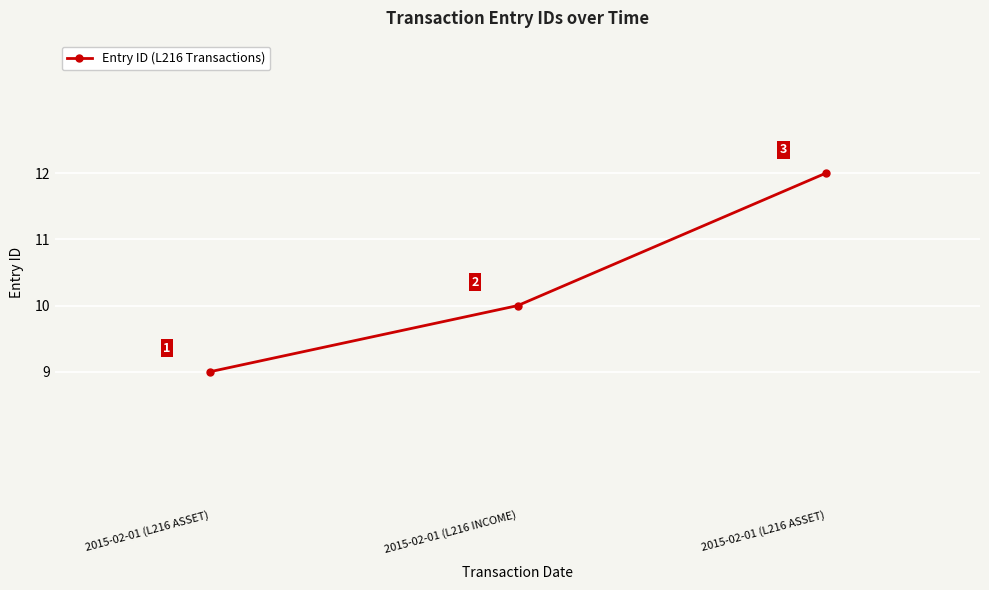

Does the chart display data point markers on the line(s)?

Yes